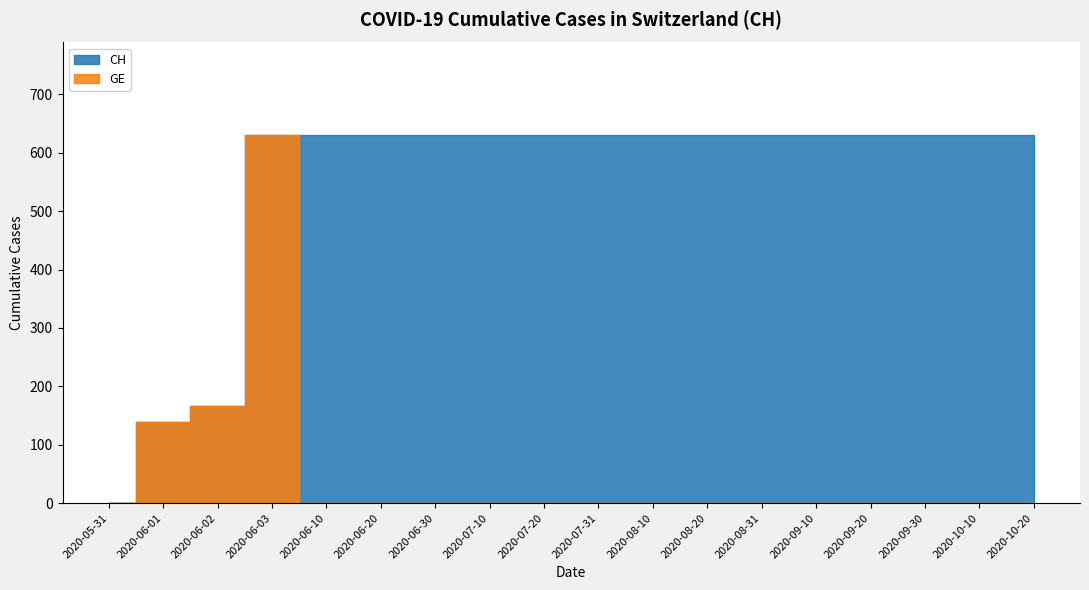

Reading right to left, extract all data points from this chart.

CH: 631	631	631	631	631	631	631	631	631	631	631	631	631	631	631	167	139	0
GE: 0	0	0	0	0	0	0	0	0	0	0	0	0	0	631	167	139	0